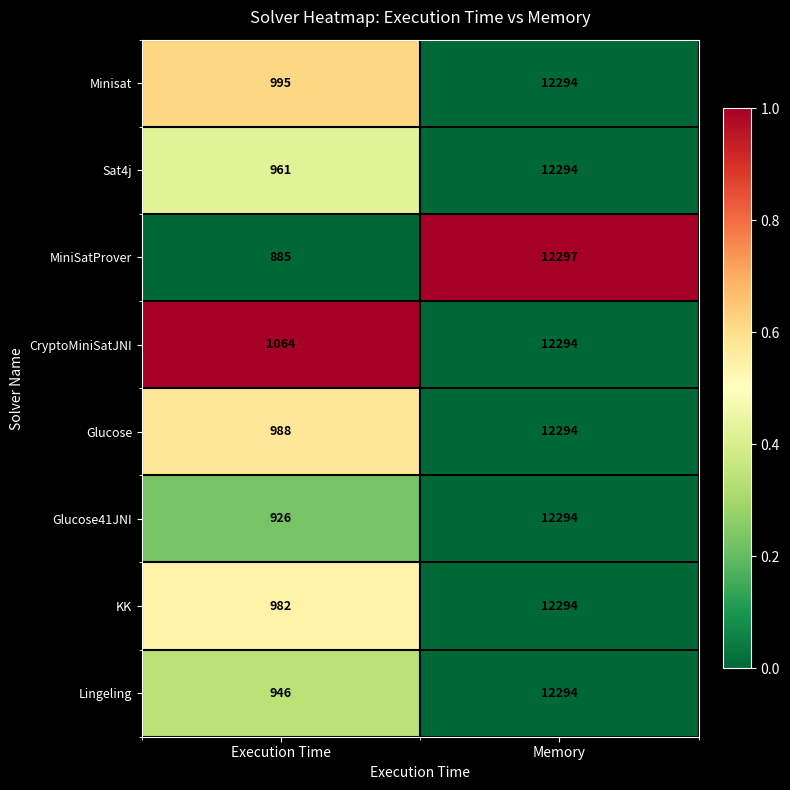

Reading left to right, what are all the values shown in this chart?

Minisat: Execution Time=995	Memory=12294
Sat4j: Execution Time=961	Memory=12294
MiniSatProver: Execution Time=885	Memory=12297
CryptoMiniSatJNI: Execution Time=1064	Memory=12294
Glucose: Execution Time=988	Memory=12294
Glucose41JNI: Execution Time=926	Memory=12294
KK: Execution Time=982	Memory=12294
Lingeling: Execution Time=946	Memory=12294